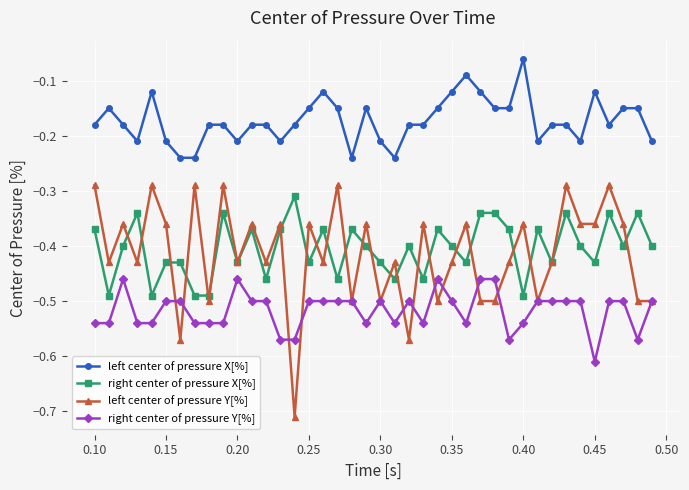

True or false: right center of pressure X[%] has more than 1 interior local peaks.

True